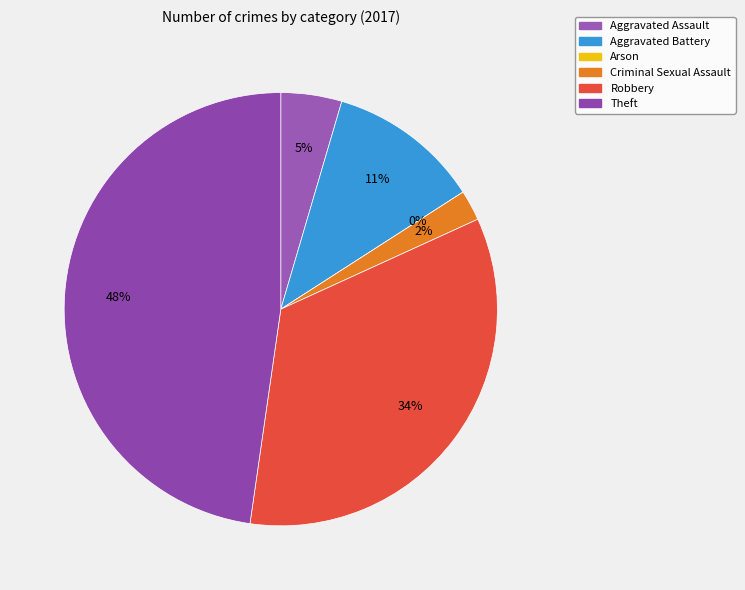

To the nearest percent, what is the combined percentage of Aggravated Assault and Theft?

52%